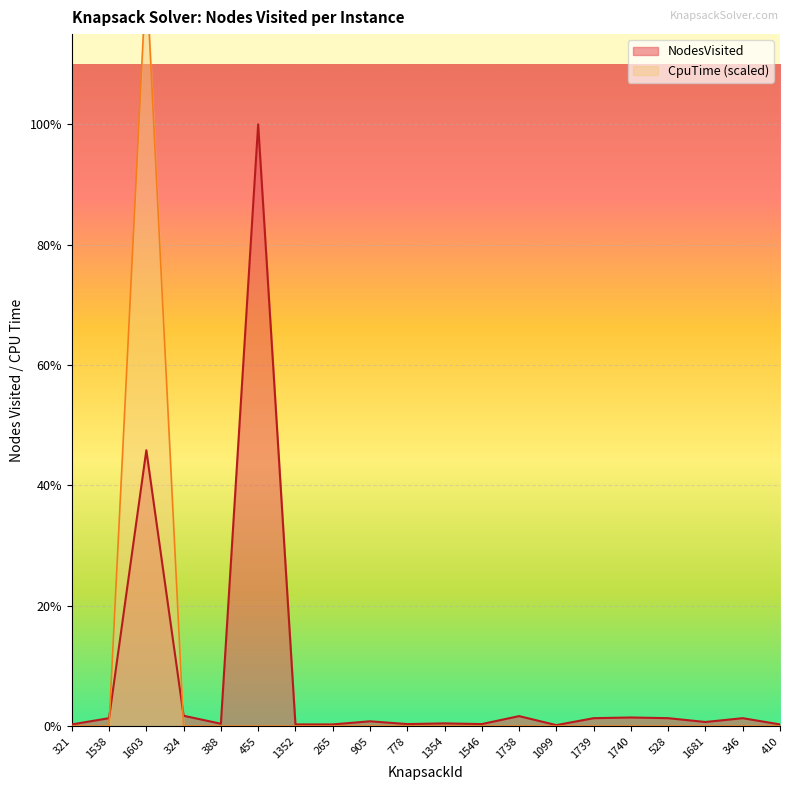

Reading left to right, extract all data points from this chart.

NodesVisited: 321=5	1538=23	1603=796	324=30	388=7	455=1736	1352=5	265=5	905=14	778=6	1354=8	1546=6	1738=29	1099=3	1739=23	1740=25	528=23	1681=12	346=23	410=5
CpuTime: 321=0	1538=0	1603=2170	324=0	388=0	455=0	1352=0	265=0	905=0	778=0	1354=0	1546=0	1738=0	1099=0	1739=0	1740=0	528=0	1681=0	346=0	410=0